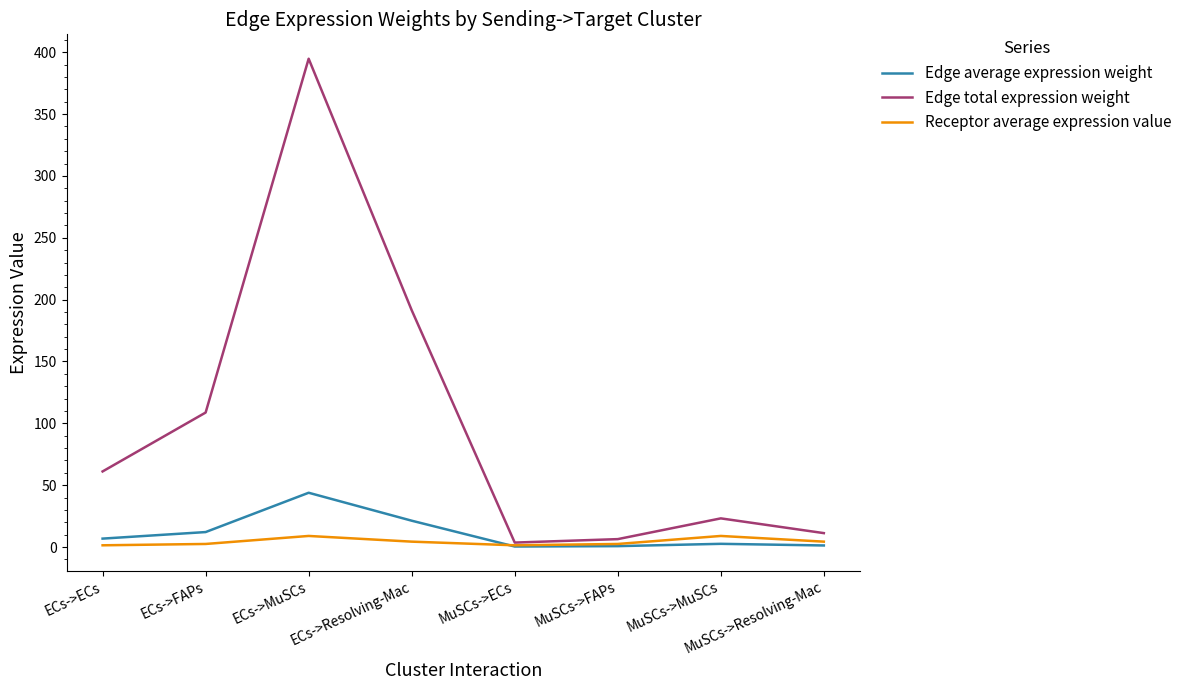

What is the sum of all Edge average expression weight values?

88.9